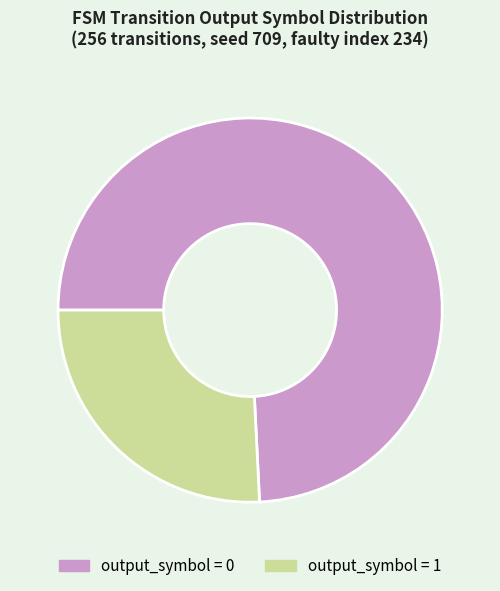

Which slice is the largest?

output_symbol = 0